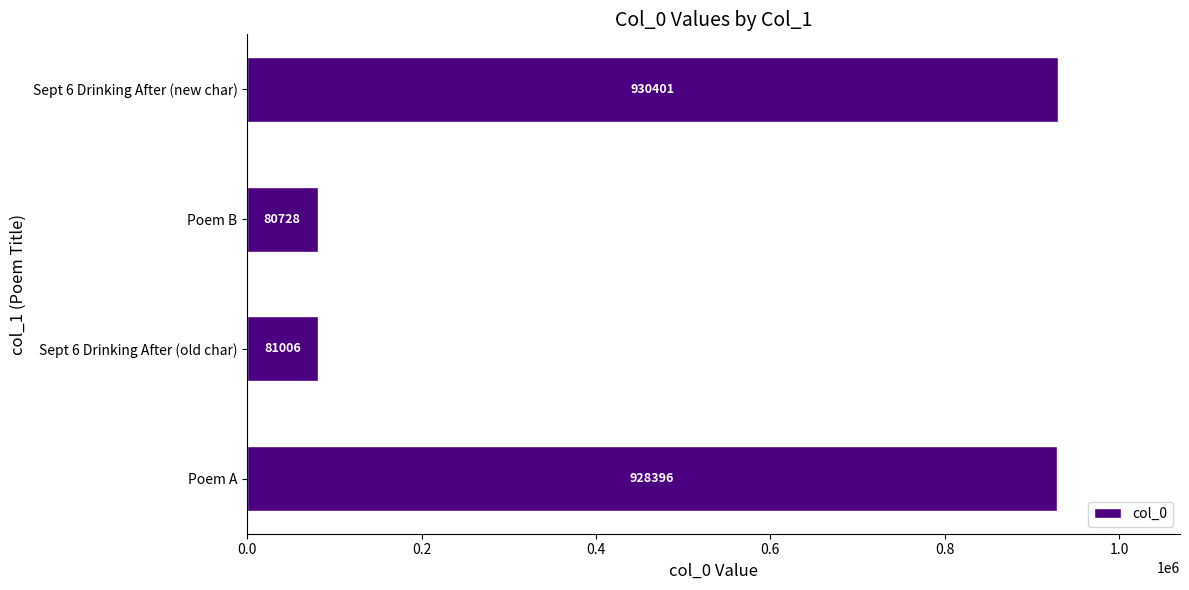

True or false: the data shows 80728 at Poem B.

True